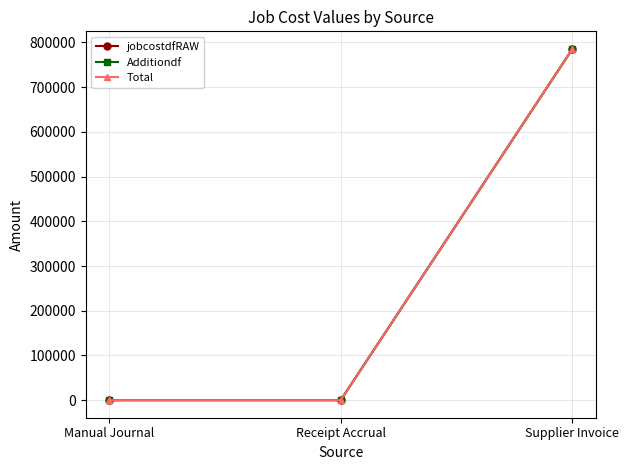

Does the chart display data point markers on the line(s)?

Yes